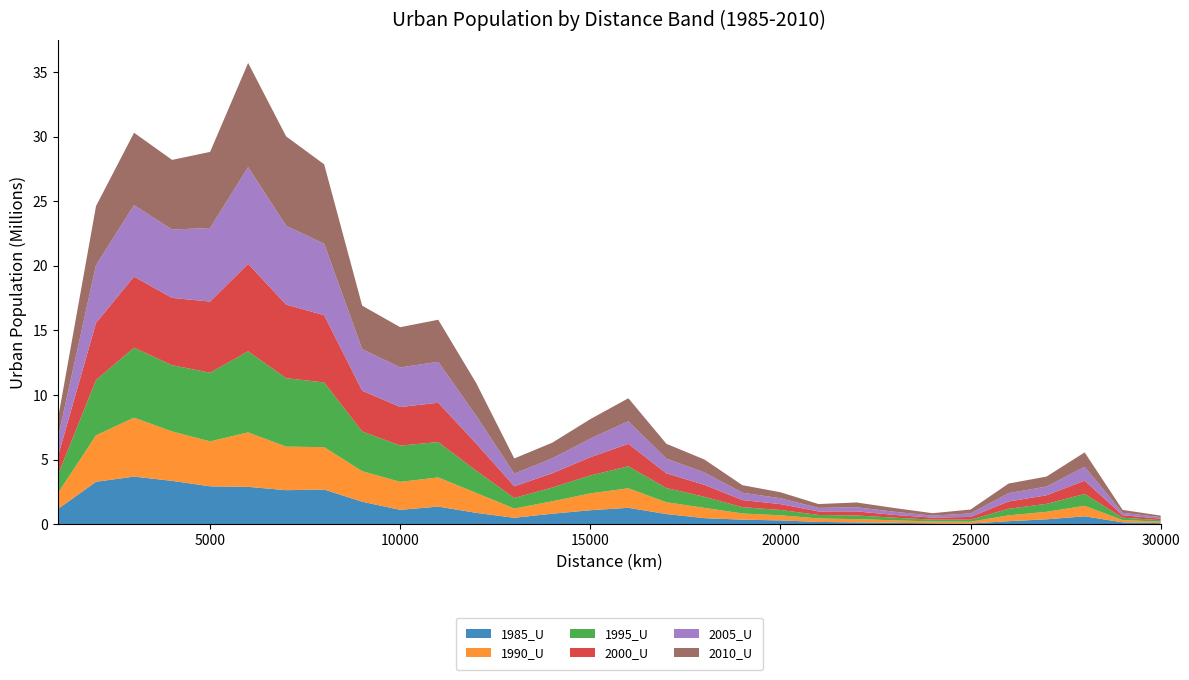

Reading left to right, list all the values displayed in this chart.

1985_U: 1000=1188951	2000=3288938	3000=3691296	4000=3361422	5000=2938470	6000=2898388	7000=2639495	8000=2689215	9000=1747613	10000=1117867	11000=1370286	12000=885502	13000=504210	14000=819694	15000=1088629	16000=1276671	17000=793845	18000=477073	19000=361218	20000=300100	21000=184331	22000=144849	23000=114935	24000=75875	25000=61116	26000=241174	27000=387822	28000=616756	29000=150876	30000=90379
1990_U: 1000=1231591	2000=3594763	3000=4558803	4000=3825344	5000=3474079	6000=4213843	7000=3371812	8000=3277687	9000=2362676	10000=2166296	11000=2256198	12000=1541299	13000=716568	14000=960834	15000=1301243	16000=1510635	17000=912960	18000=794718	19000=477358	20000=397105	21000=268887	22000=253754	23000=194758	24000=140040	25000=139809	26000=452514	27000=578862	28000=813145	29000=177286	30000=115783
1995_U: 1000=1415338	2000=4279186	3000=5414600	4000=5124742	5000=5313267	6000=6274708	7000=5295453	8000=5004216	9000=3072921	10000=2806712	11000=2734195	12000=1721423	13000=813038	14000=1065167	15000=1388494	16000=1700851	17000=1102586	18000=855865	19000=487036	20000=412418	21000=268908	22000=284456	23000=201156	24000=146420	25000=153842	26000=508111	27000=617711	28000=918253	29000=181812	30000=115782
2000_U: 1000=1435572	2000=4418584	3000=5498233	4000=5203460	5000=5506778	6000=6766694	7000=5690136	8000=5206125	9000=3152834	10000=2982127	11000=3045409	12000=2099697	13000=902889	14000=1106472	15000=1411075	16000=1736448	17000=1133829	18000=926582	19000=549441	20000=452487	21000=273382	22000=314514	23000=215232	24000=154089	25000=214326	26000=565639	27000=661349	28000=1028926	29000=190194	30000=117062
2005_U: 1000=1448935	2000=4476396	3000=5528176	4000=5290560	5000=5691010	6000=7482187	7000=6099701	8000=5530714	9000=3215236	10000=3065731	11000=3166094	12000=2141483	13000=979913	14000=1150543	15000=1440458	16000=1748596	17000=1137810	18000=955811	19000=567954	20000=455679	21000=273381	22000=321550	23000=242742	24000=154089	25000=273474	26000=643825	27000=677090	28000=1073574	29000=190194	30000=117062
2010_U: 1000=1466280	2000=4562708	3000=5603469	4000=5388034	5000=5886825	6000=8058176	7000=6914673	8000=6140761	9000=3362189	10000=3110710	11000=3253603	12000=2529468	13000=1177737	14000=1212829	15000=1506329	16000=1779934	17000=1148749	18000=1002599	19000=583030	20000=462717	21000=298086	22000=369353	23000=289856	24000=188800	25000=300012	26000=741318	27000=772545	28000=1112772	29000=221452	30000=117061